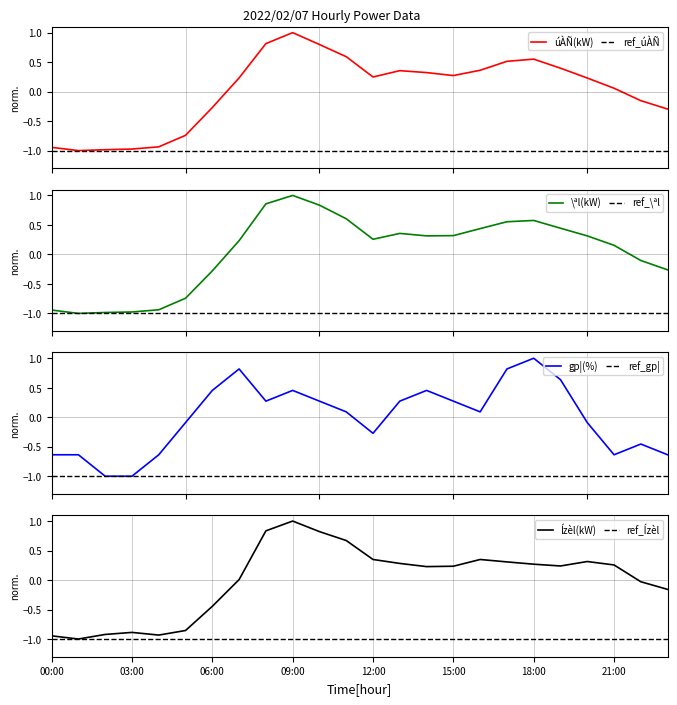

The \ªl(kW) series shows -0.4 at 02:00. True or false?

False